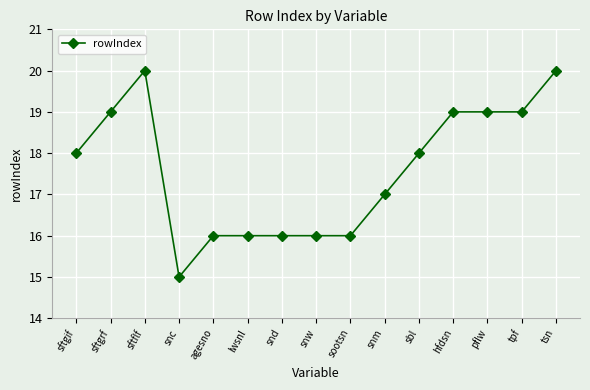

Reading left to right, extract all data points from this chart.

18	19	20	15	16	16	16	16	16	17	18	19	19	19	20